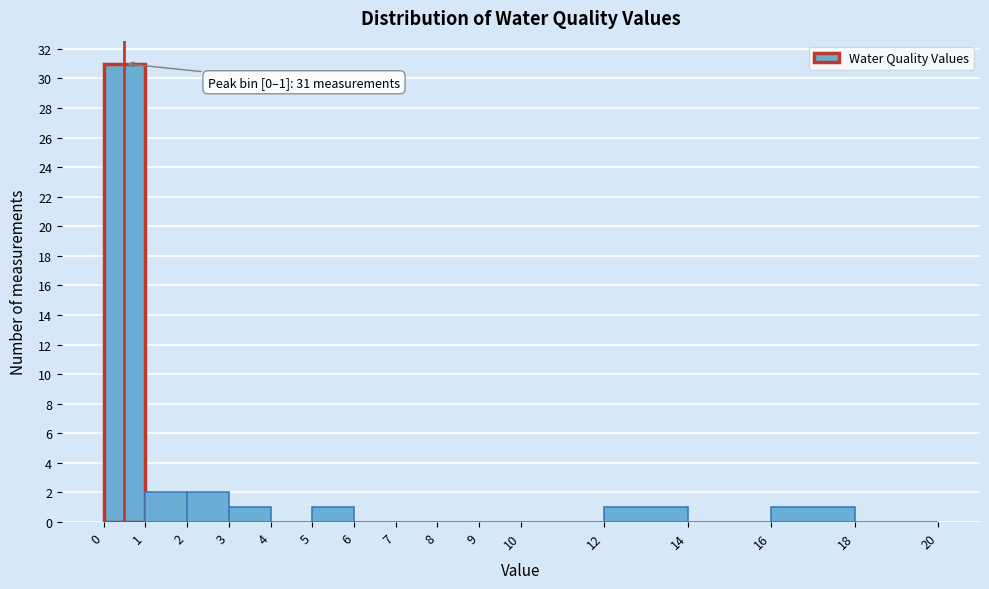

Over which range of the x-axis is the bar tallest?

0 to 1